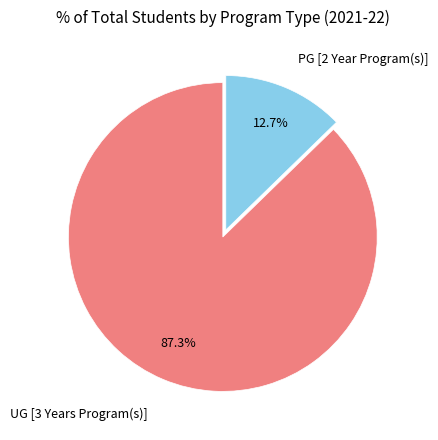

Is there any slice that represents more than half of the pie?

Yes